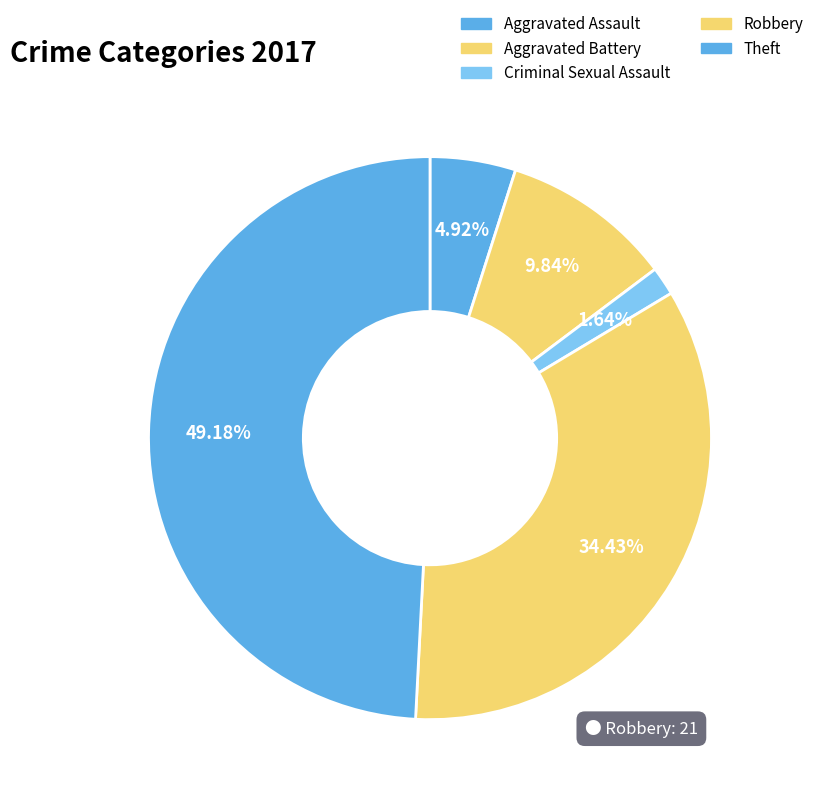

True or false: Criminal Sexual Assault accounts for 2% of the total.

True